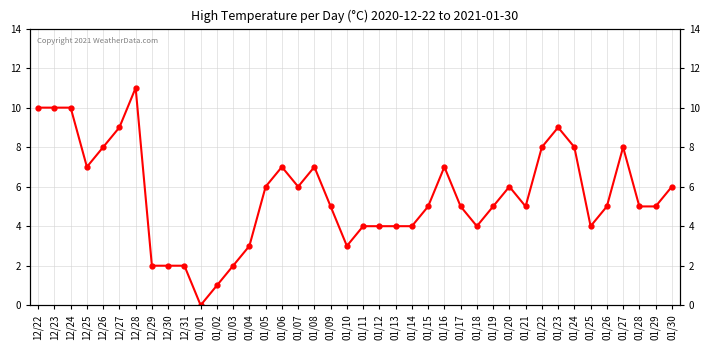

True or false: there are more than 1 points higher than both neighbors.

True